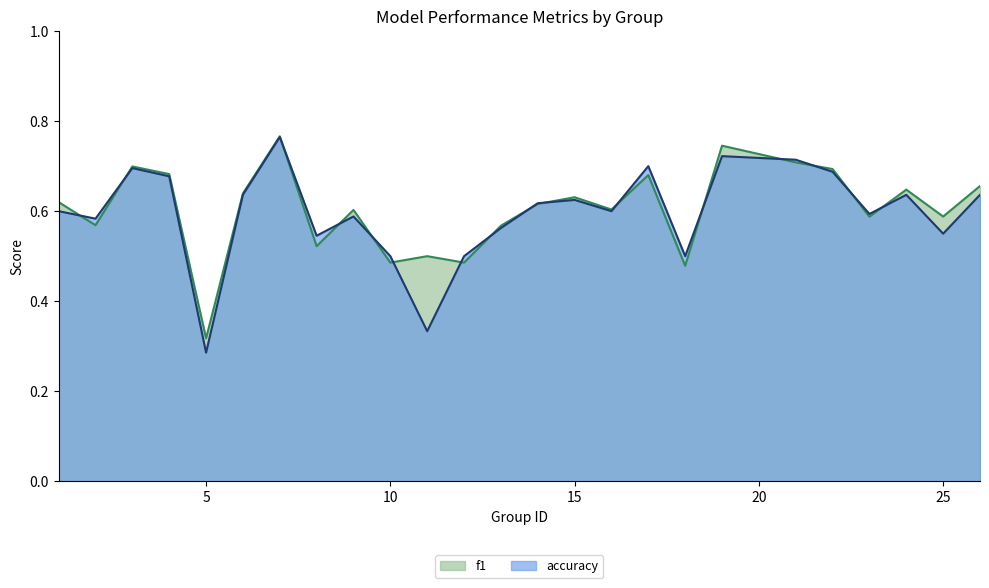

How many intersections are there between accuracy and f1?

16